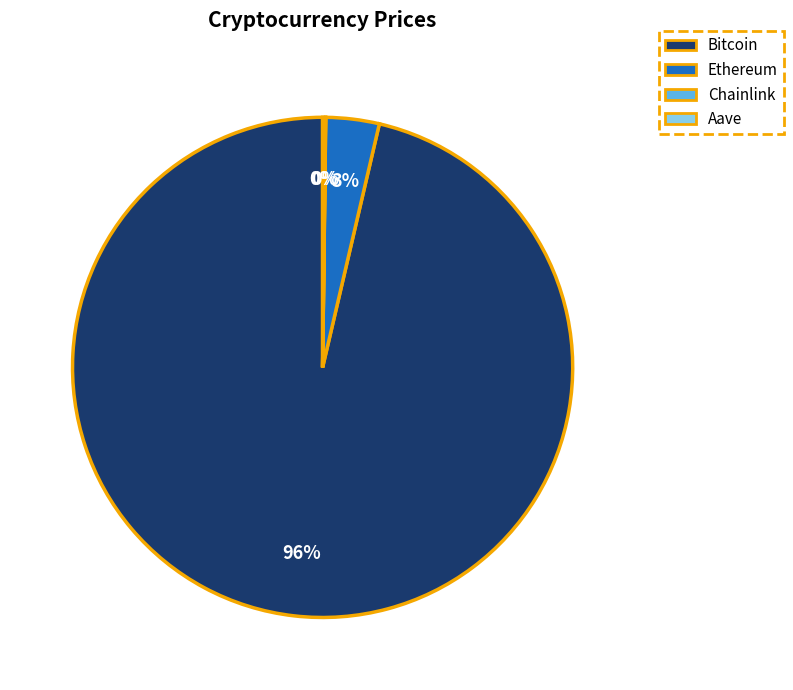

Does Bitcoin represent more than half of the total?

Yes